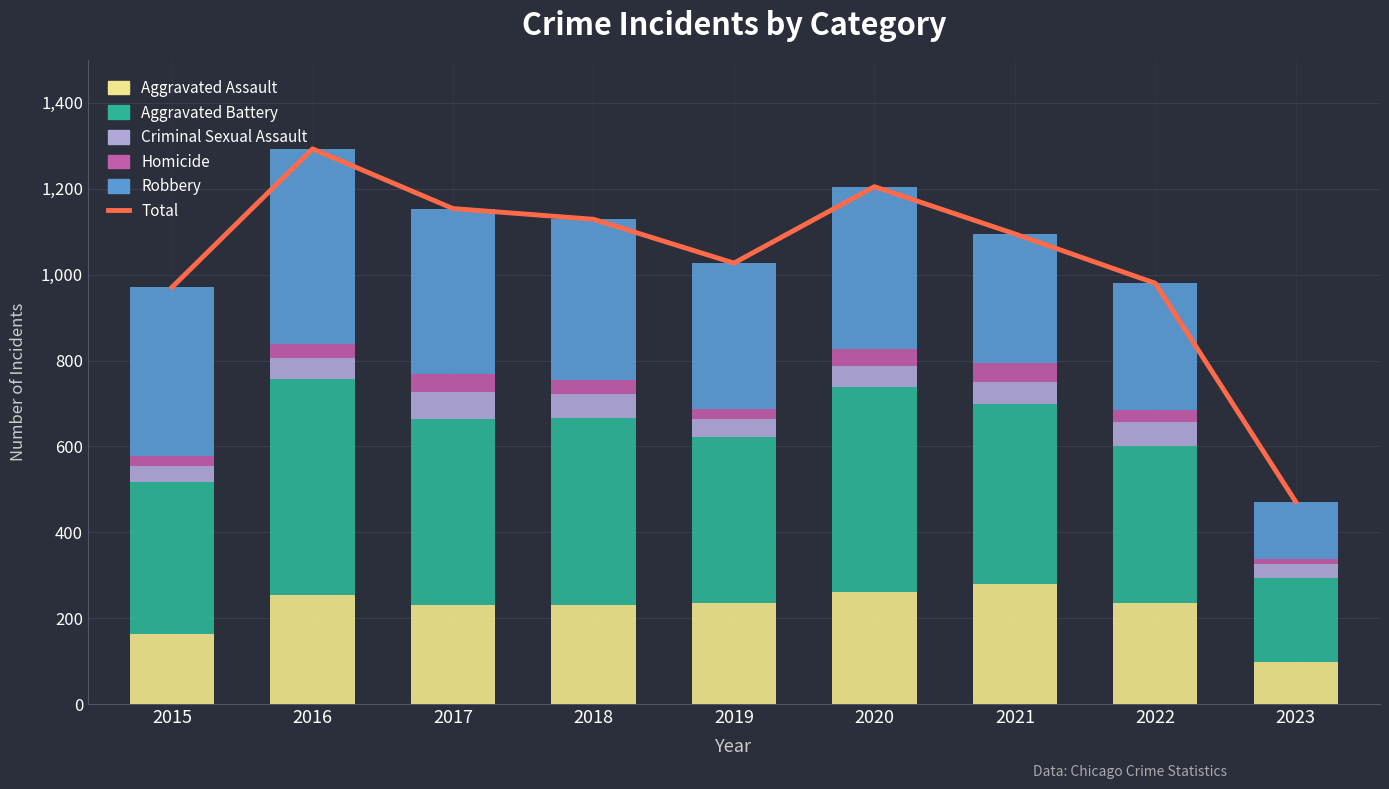

Reading left to right, extract all data points from this chart.

Total: 971	1293	1154	1129	1027	1205	1095	980	471
Aggravated Assault: 163	255	230	231	235	261	279	235	97
Aggravated Battery: 354	501	434	436	388	478	420	365	197
Criminal Sexual Assault: 38	49	62	56	40	49	50	56	31
Homicide: 23	33	42	31	24	39	46	29	12
Robbery: 393	455	386	375	340	378	300	295	134